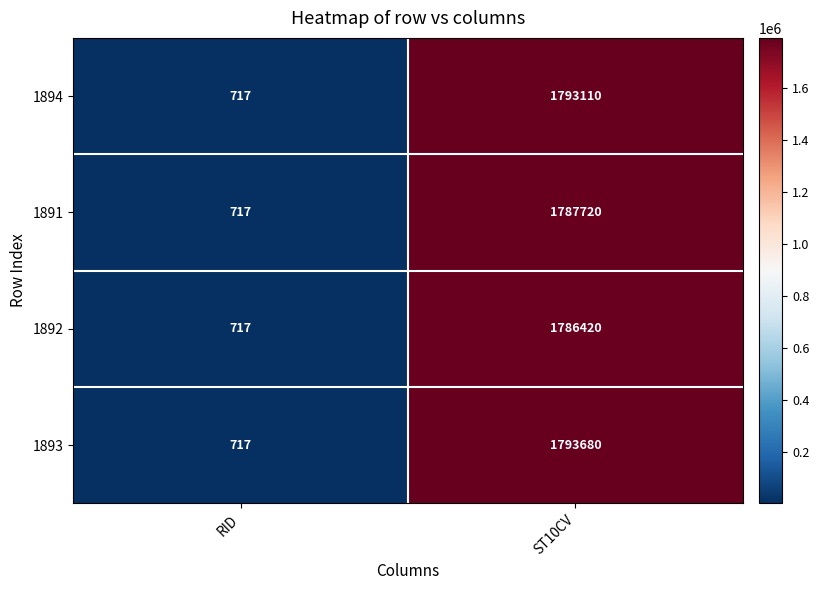

The 1893 series shows 2905111 at ST10CV. True or false?

False